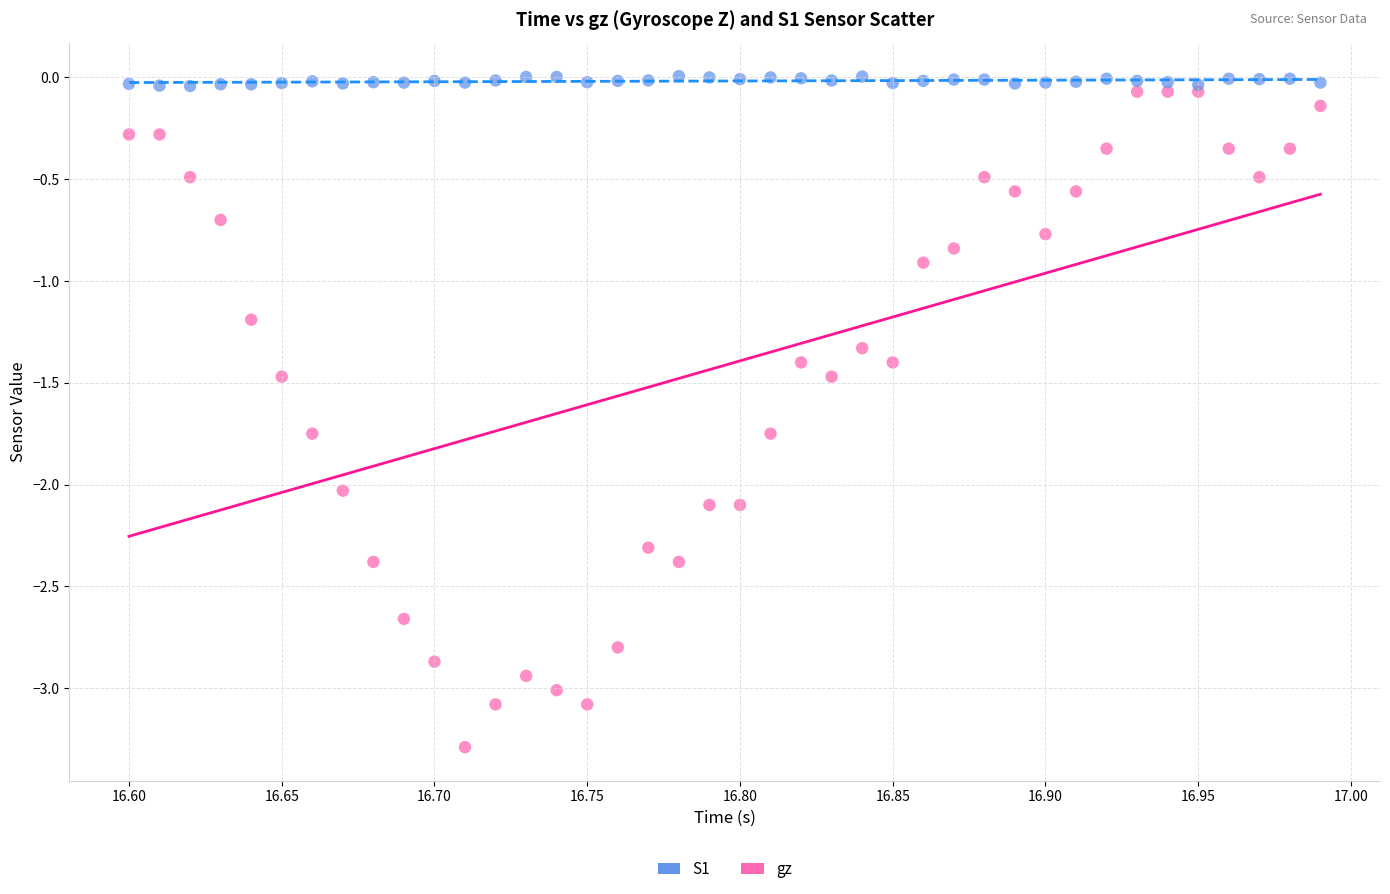

Which series has the widest spread of Y values?

gz